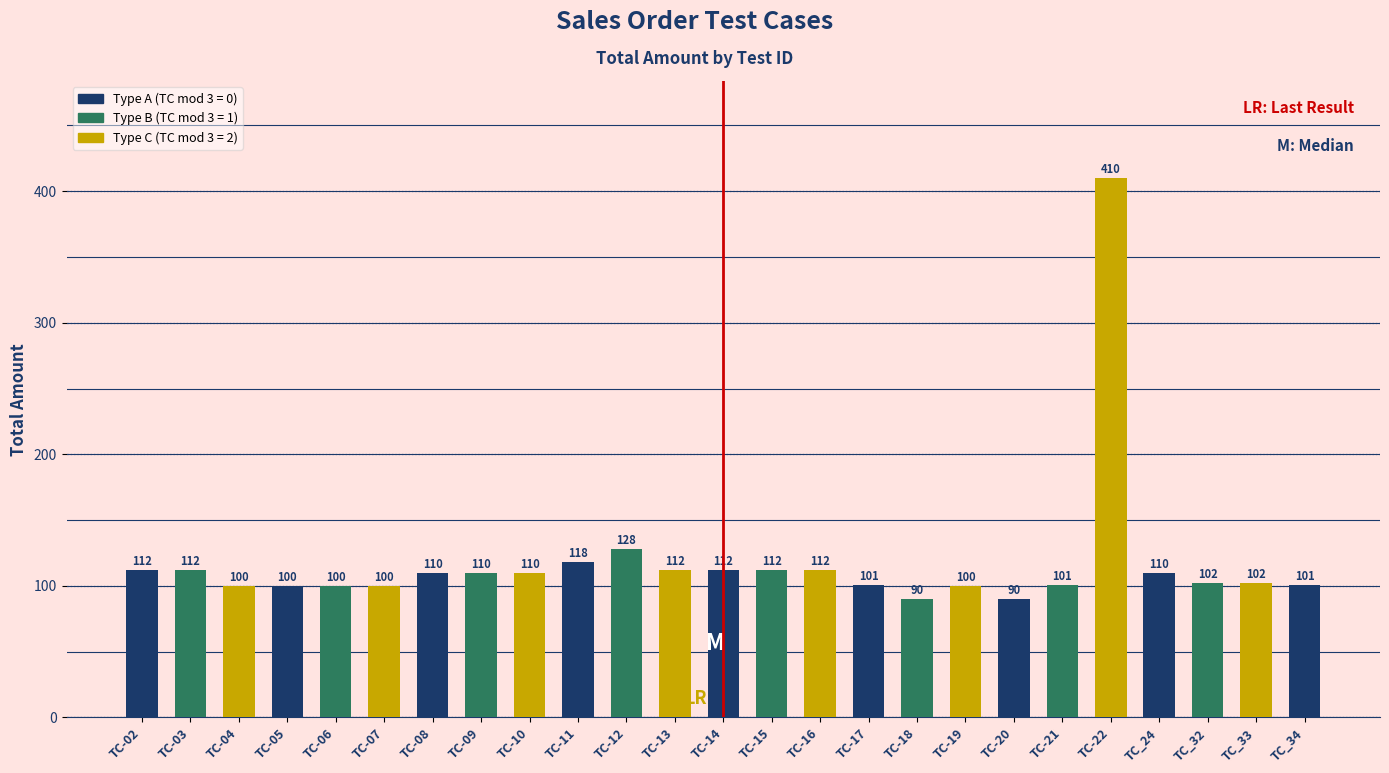

Which has a higher value, TC-08 or TC-03?

TC-03